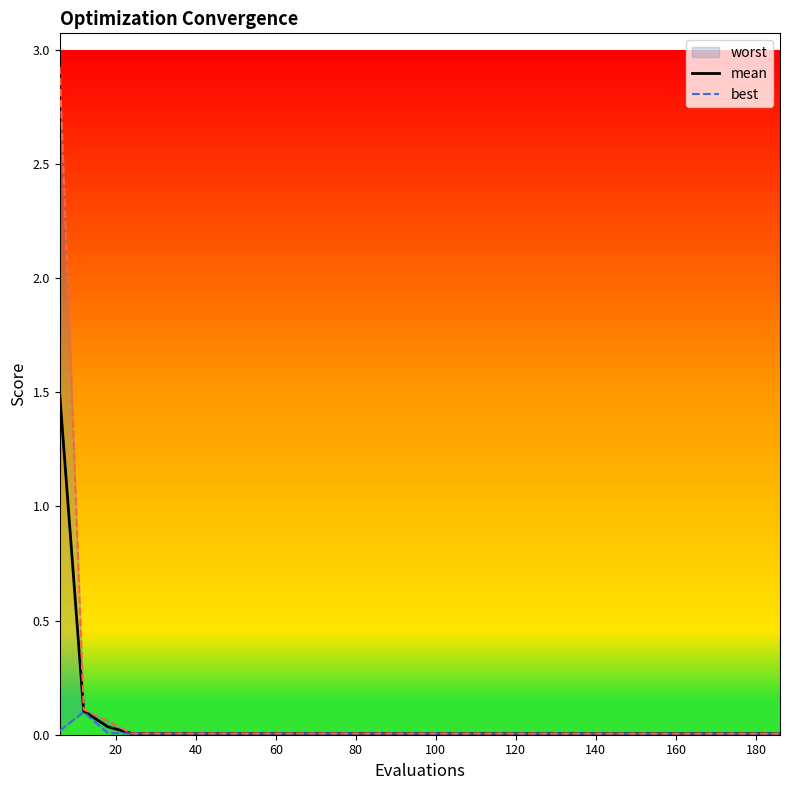

The value of best at 160 is 0.0. True or false?

True